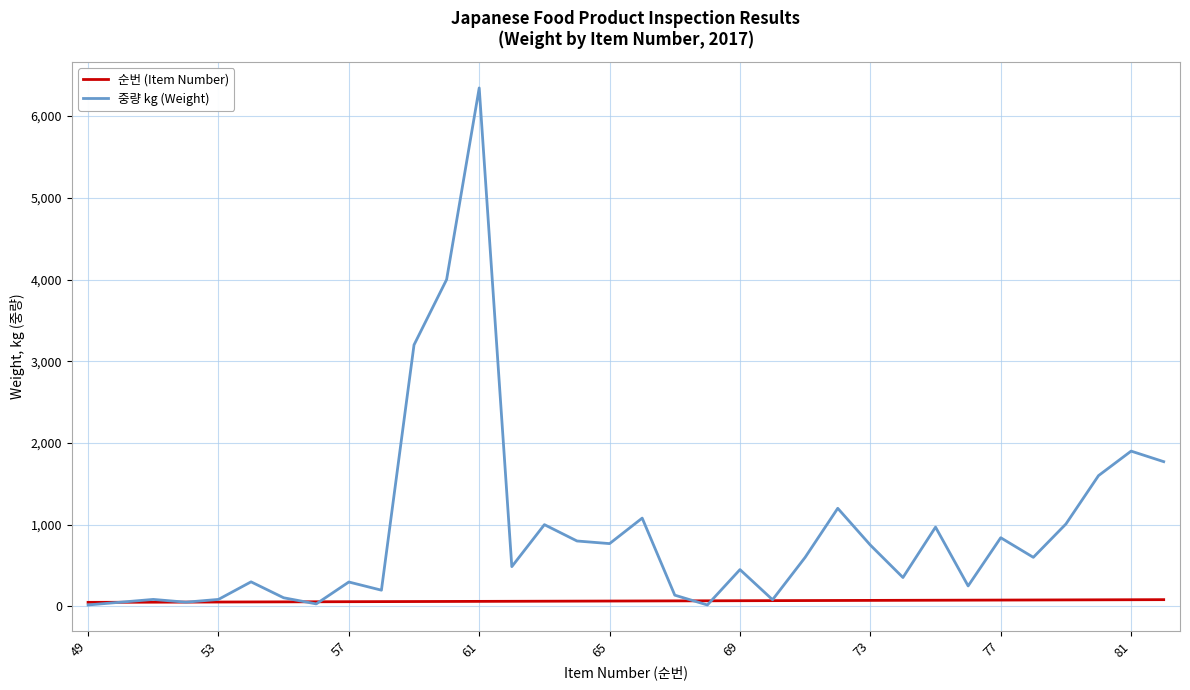

List the series in order of their overall mean, lowest first.

순번 (Item Number), 중량 kg (Weight)